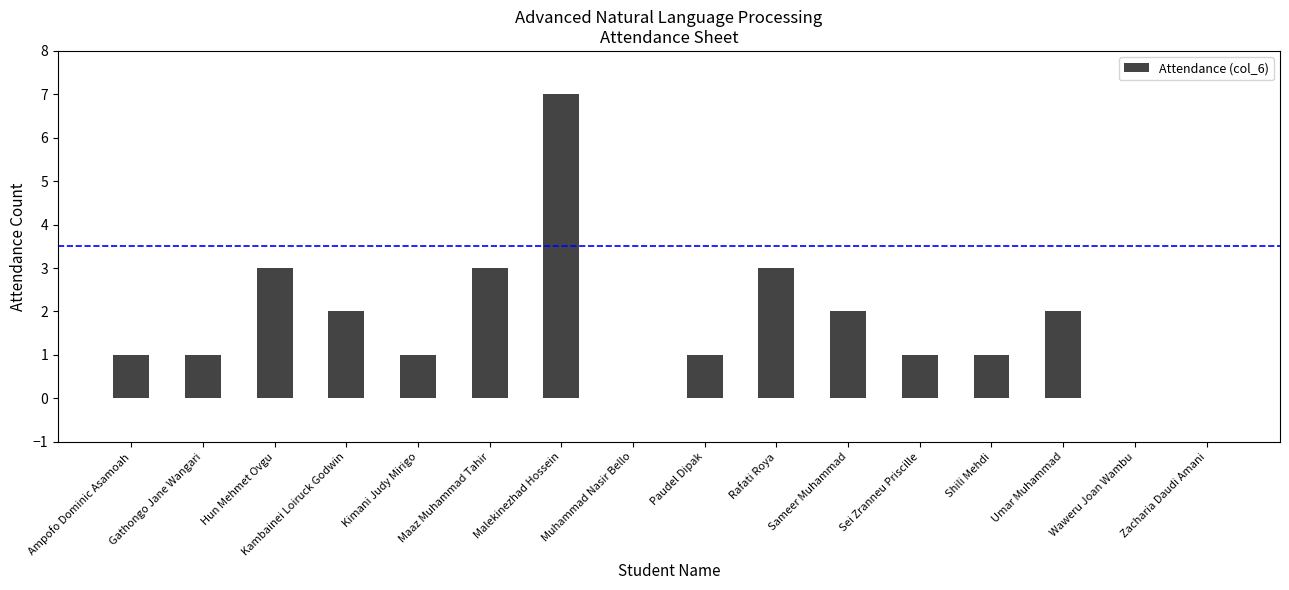

What is the ratio of the value at Hun Mehmet Ovgu to the value at Shili Mehdi?

3.0